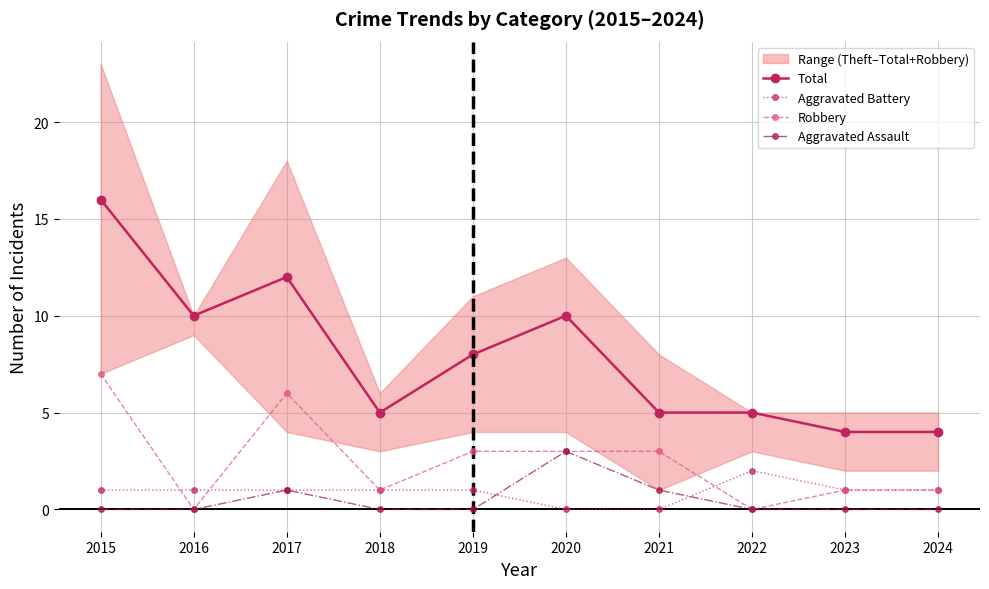

What is the approximate value of Aggravated Assault at 2017?

1